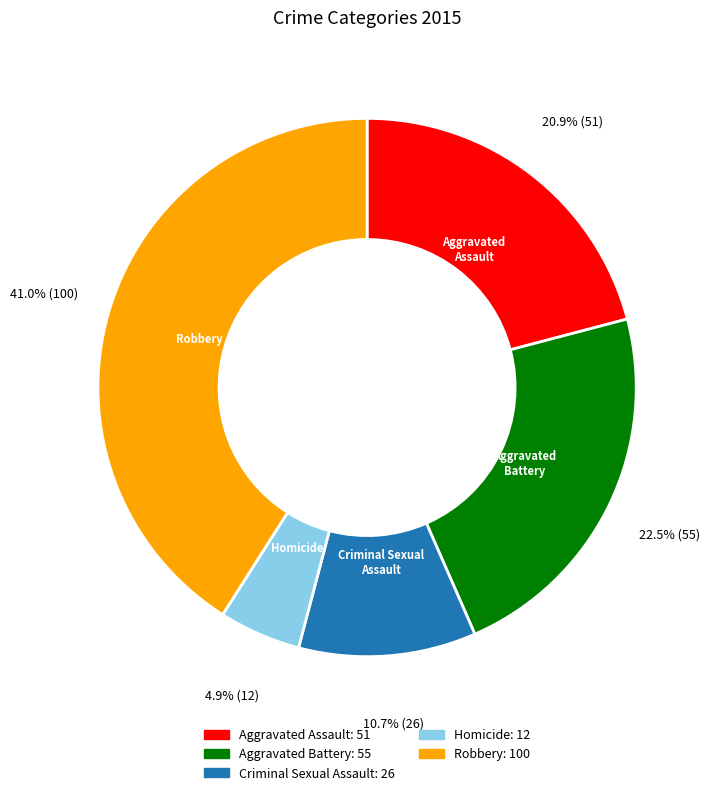

How much of the chart is everything except Robbery?

59.0%